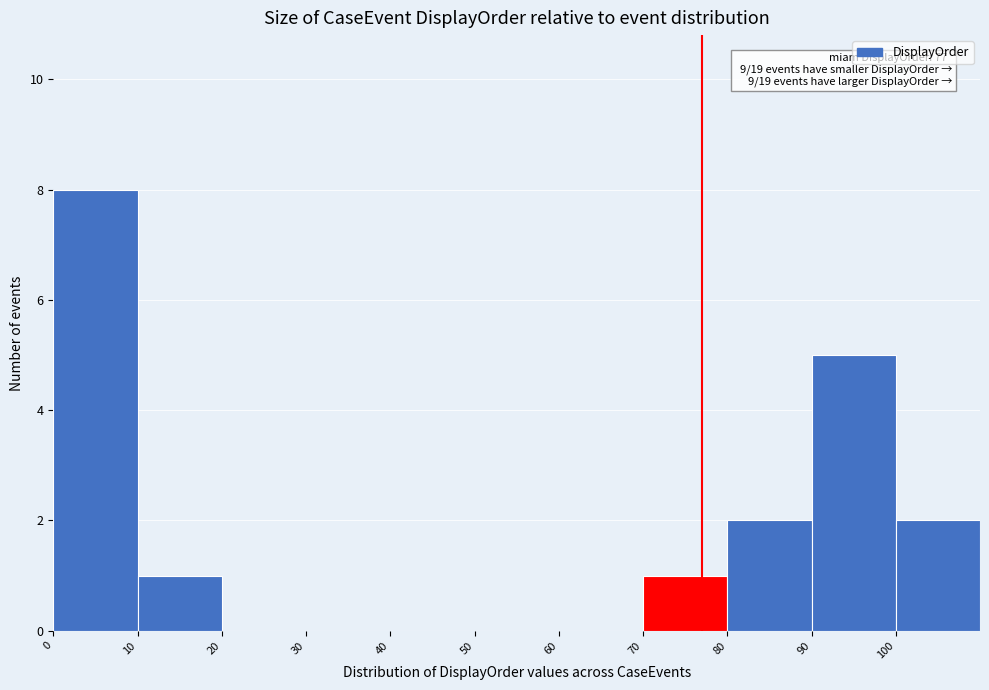

Over which range of the x-axis is the bar tallest?

0 to 10